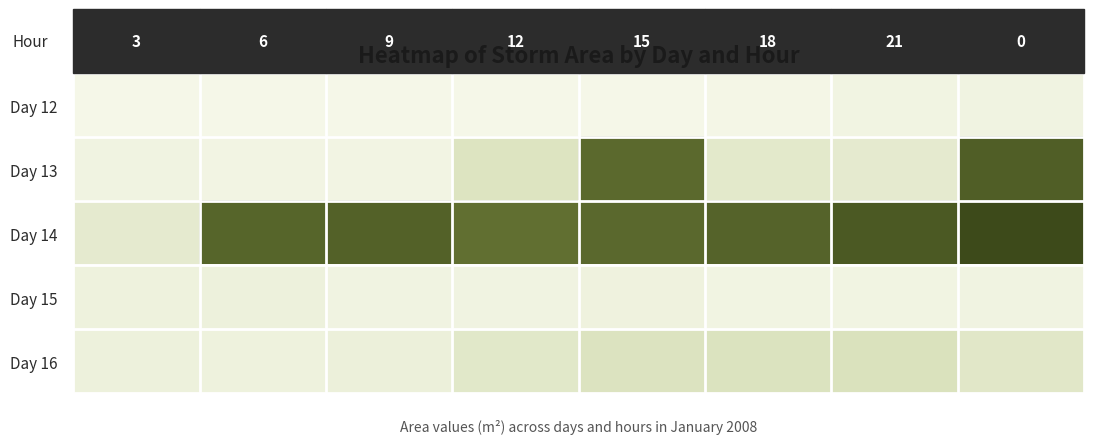

Rank the categories by Day 15 value from lowest to highest.

18, 21, 9, 0, 12, 15, 3, 6